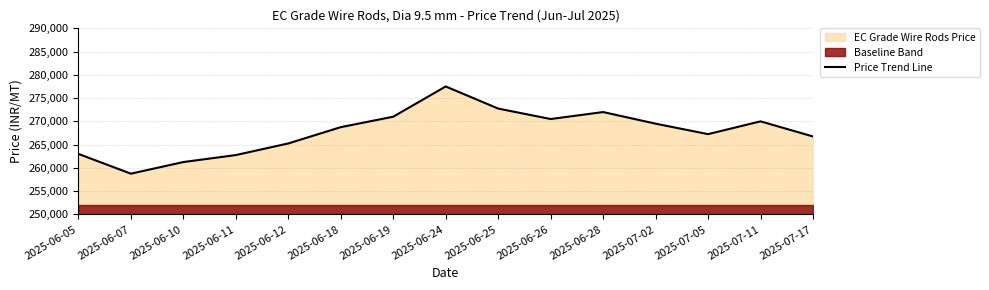

Rank the categories by value from highest to lowest.

2025-06-24, 2025-06-25, 2025-06-28, 2025-06-19, 2025-06-26, 2025-07-11, 2025-07-02, 2025-06-18, 2025-07-05, 2025-07-17, 2025-06-12, 2025-06-05, 2025-06-11, 2025-06-10, 2025-06-07